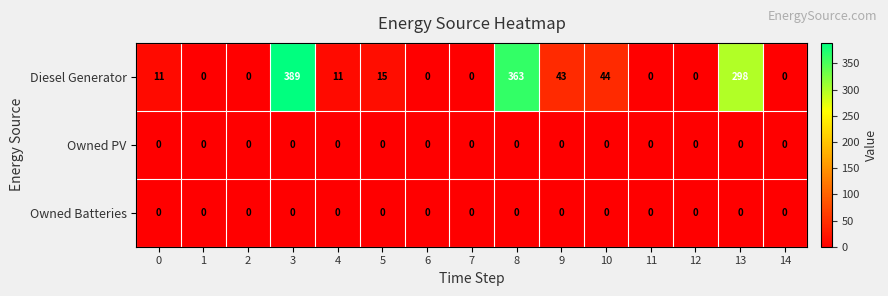

What is the maximum value for Diesel Generator?

389